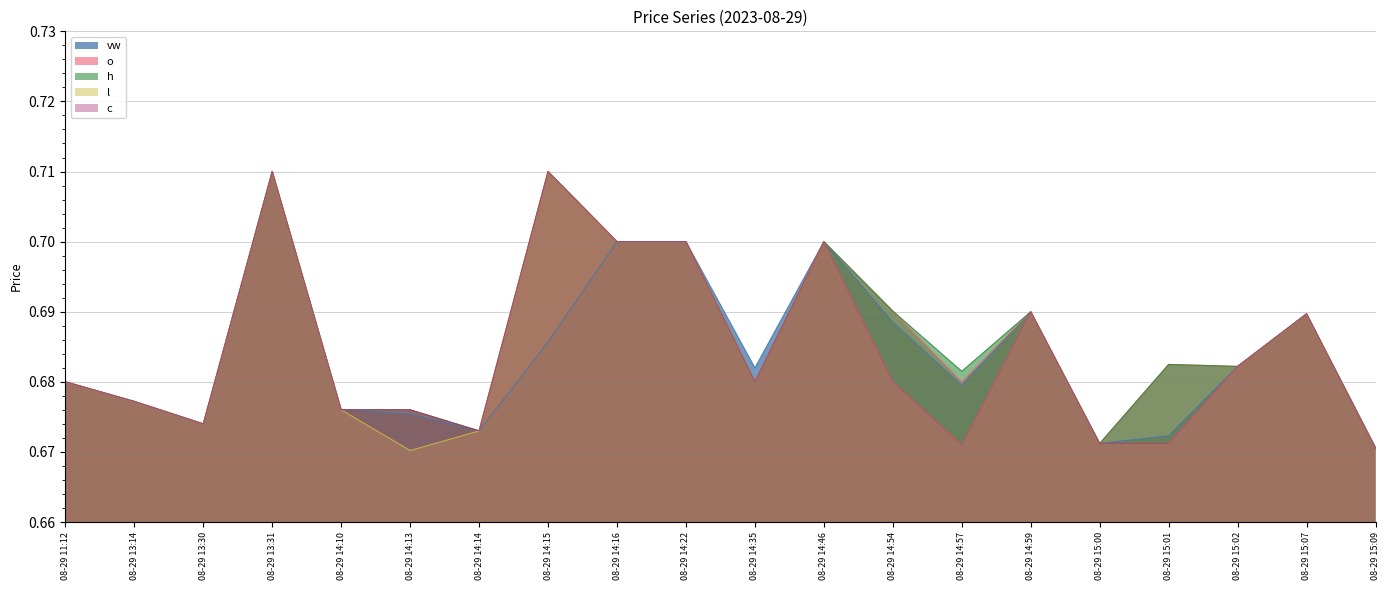

How many interior local valleys does the vw series have?

5